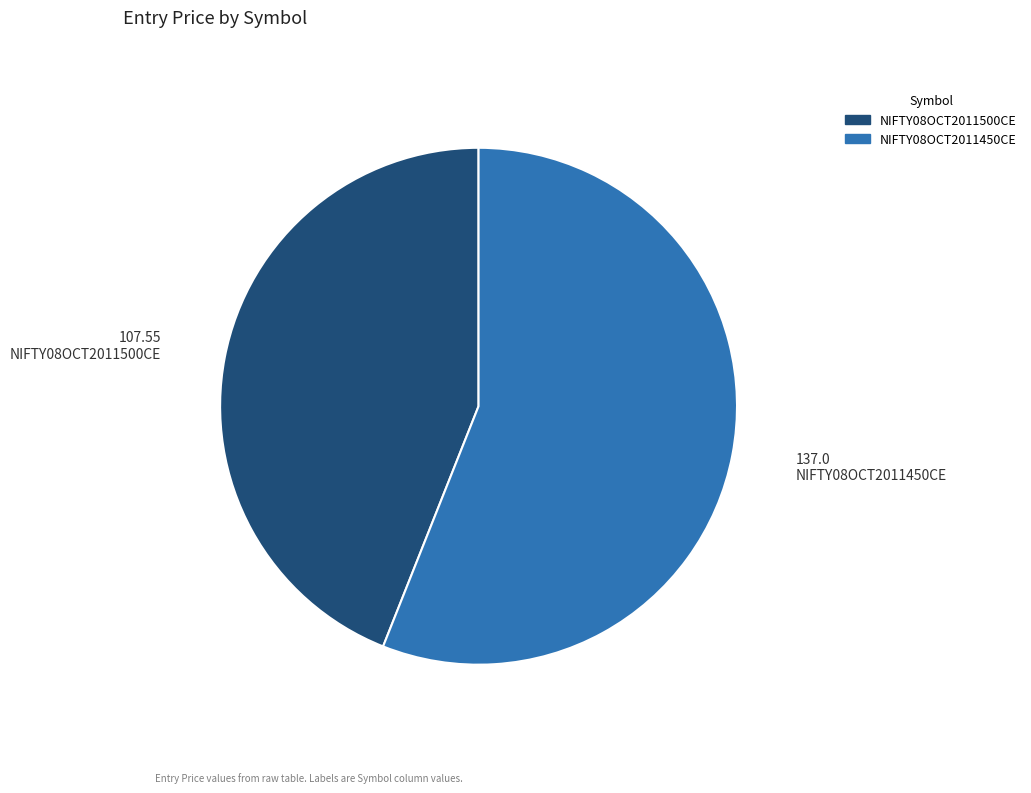

Which slice is the smallest?

NIFTY08OCT2011500CE